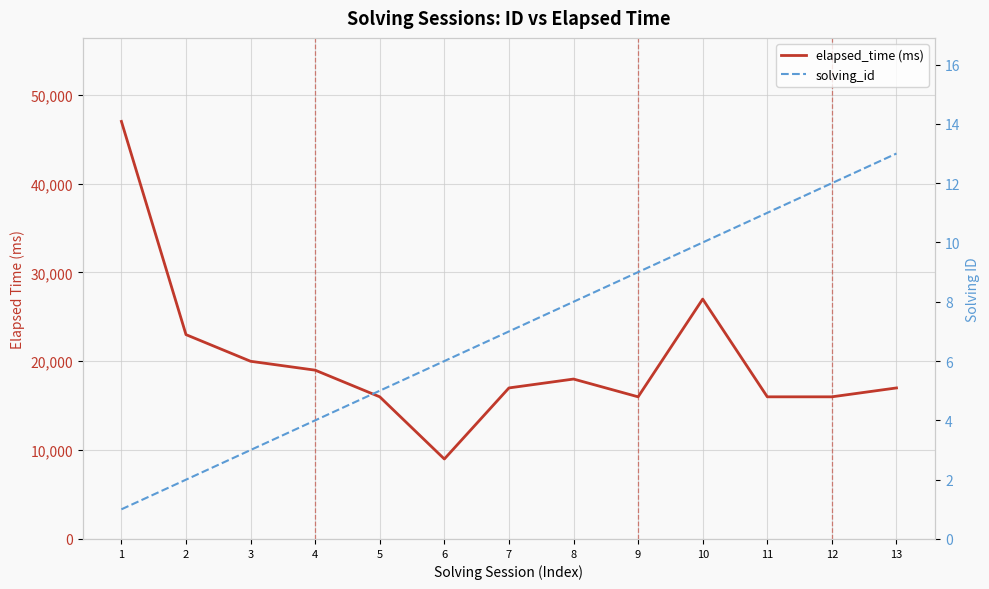

What are all the series names shown in the legend?

elapsed_time (ms), solving_id